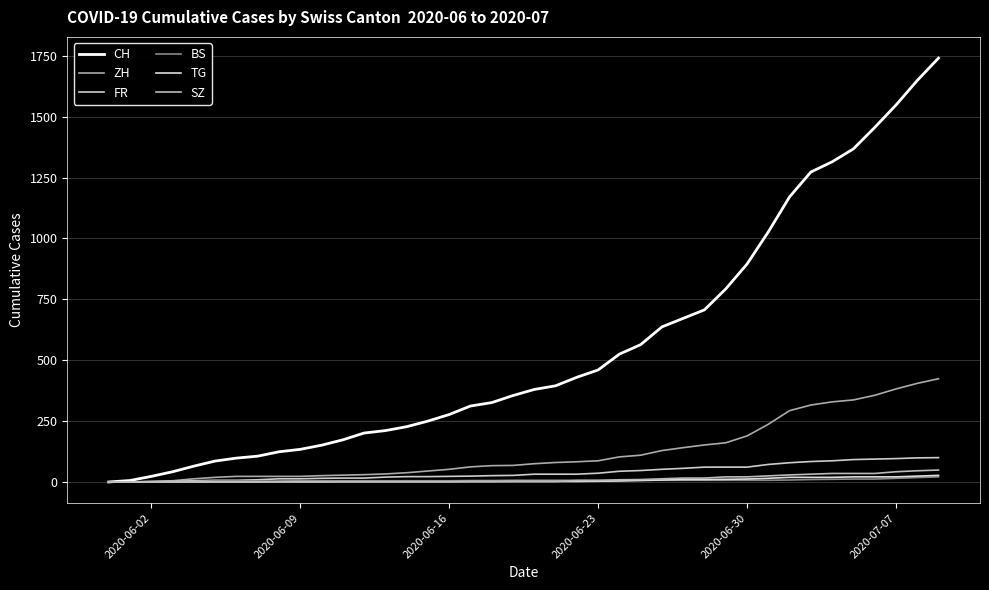

Does the chart have visible grid lines?

Yes